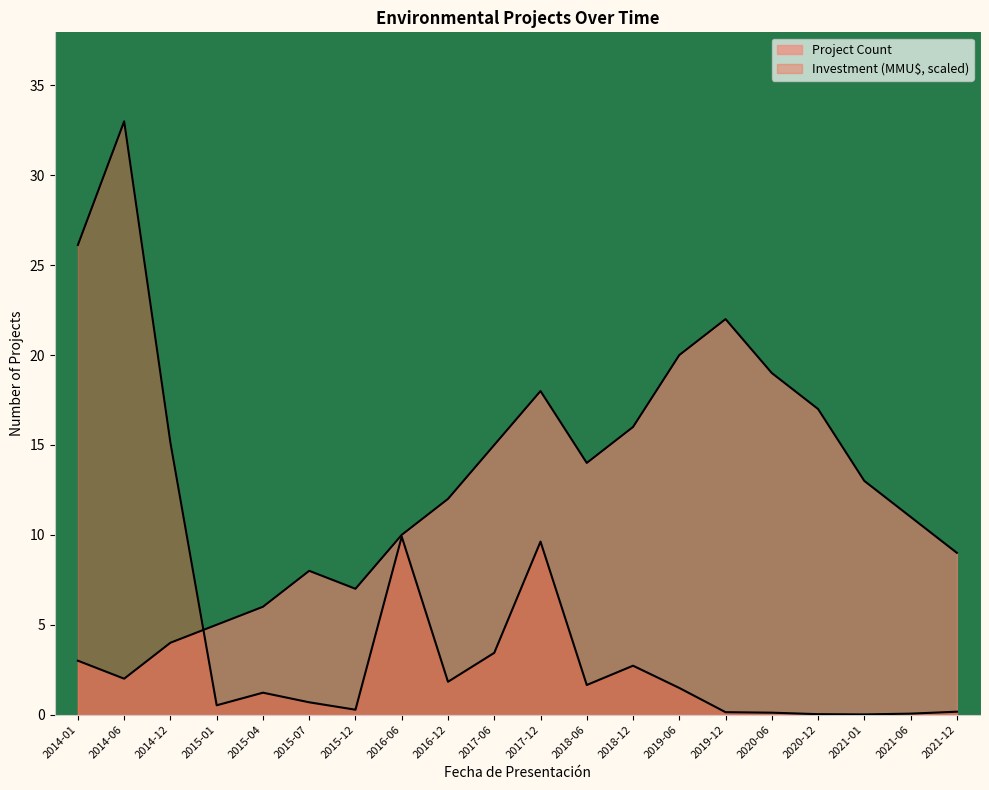

Where is Project Count nearest to the value 12?

2016-12